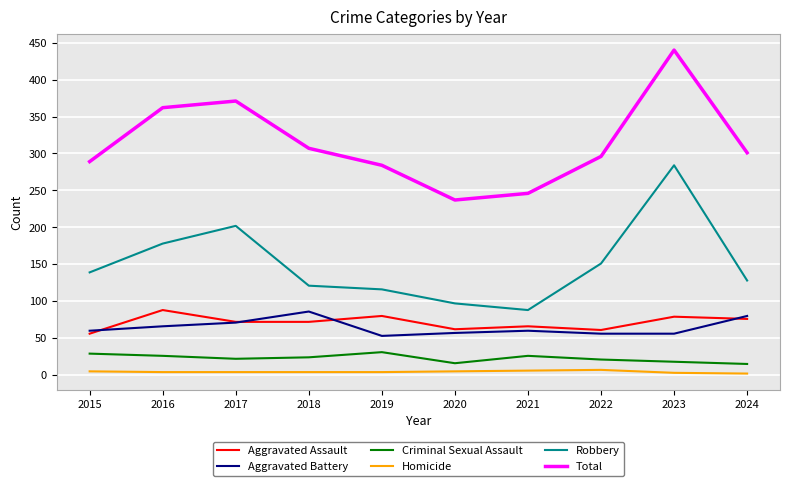

Which category has the lowest value in the Aggravated Assault series?

2015